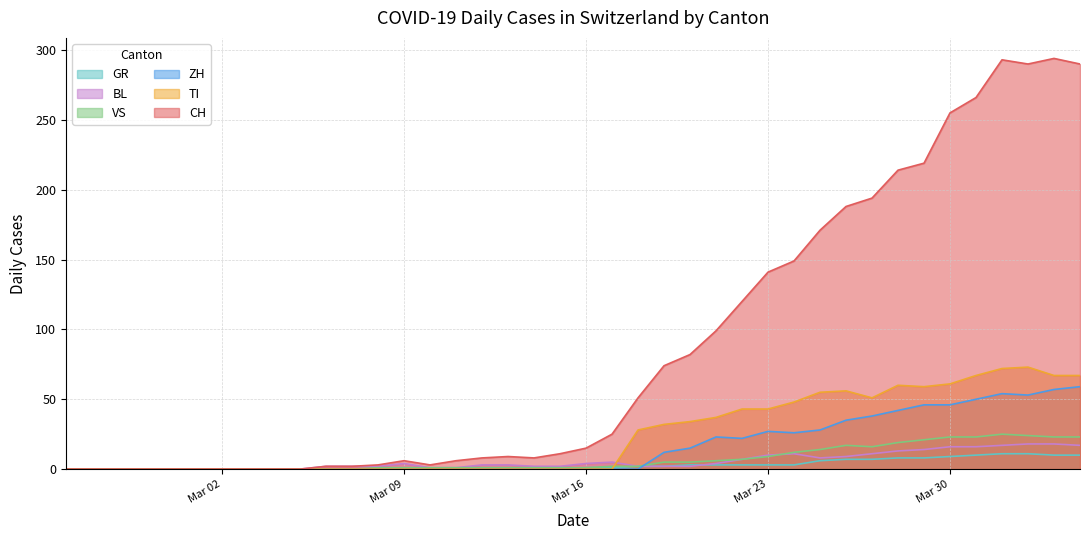

True or false: GR and CH intersect in this chart.

False